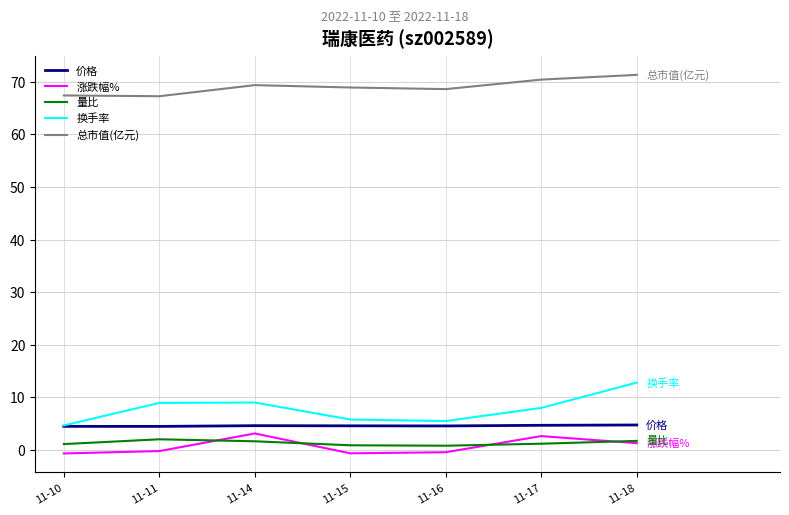

Which label corresponds to the largest value in the chart?

11-18